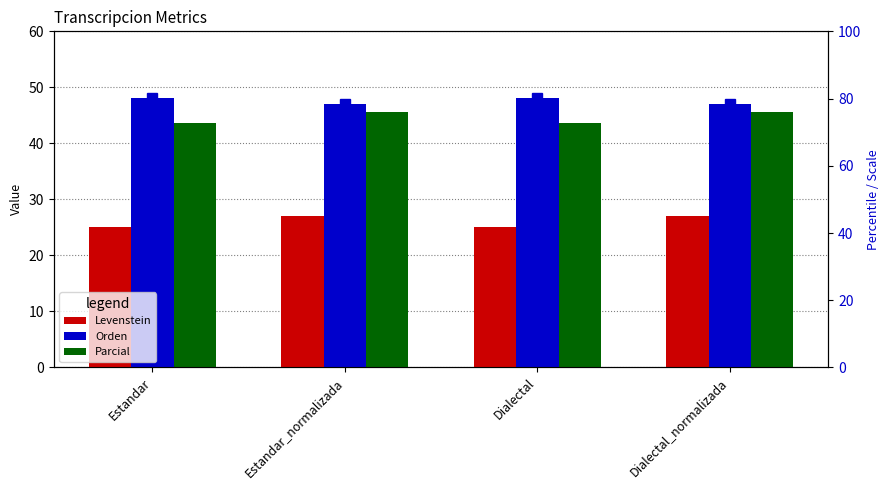

Reading right to left, transcribe all the data shown in this chart.

Levenstein: 27.0	25.0	27.0	25.0
Orden: 47.0	48.1	47.0	48.1
Parcial: 45.5	43.7	45.5	43.7
Levenstein (pct): 45.0	41.7	45.0	41.7
Orden (pct): 78.3	80.2	78.3	80.2
Parcial (pct): 75.9	72.8	75.9	72.8